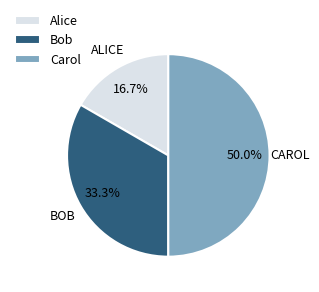

Approximately how many times larger is the value at Alice compared to Carol?

0.3